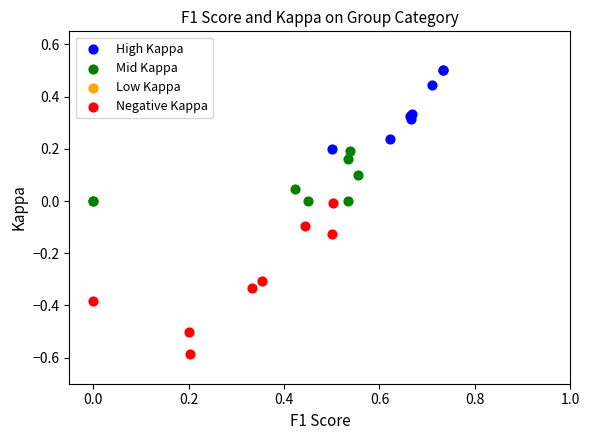

Which series contains the lowest Y value?

Negative Kappa